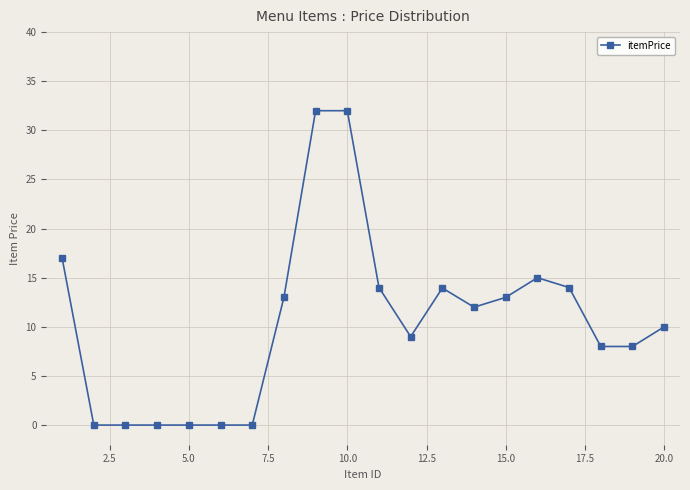

What is the difference between the maximum and minimum values?

32.0